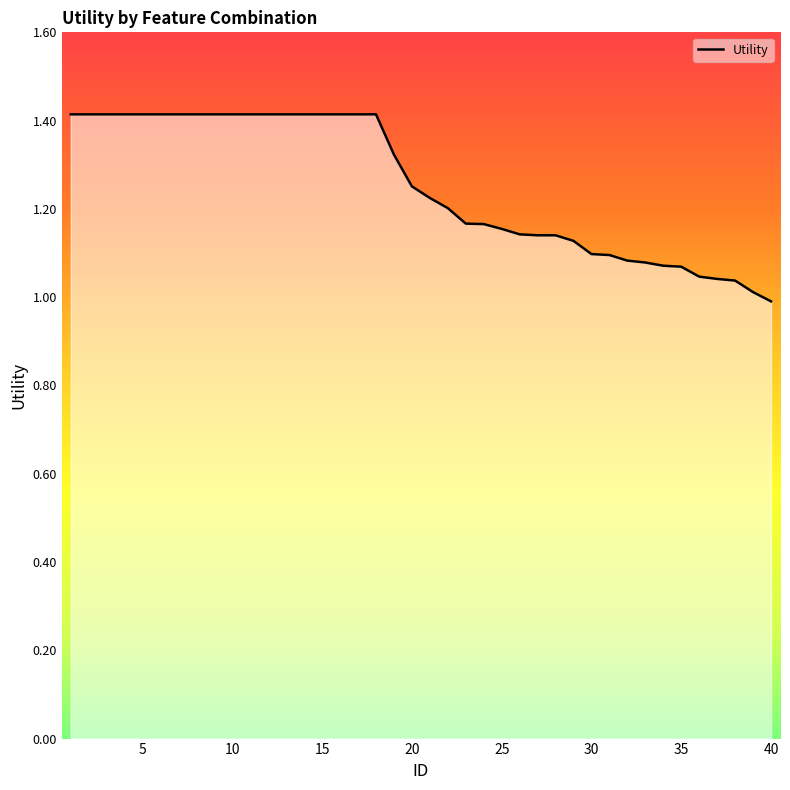

What is the greatest value displayed?

1.4